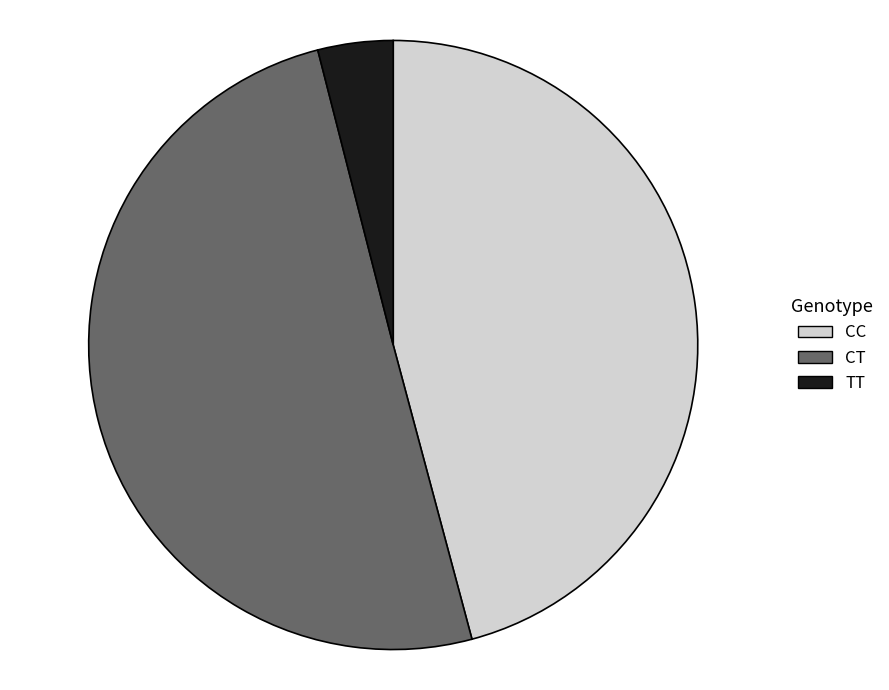

Combined, do CT and TT account for over 50%?

Yes